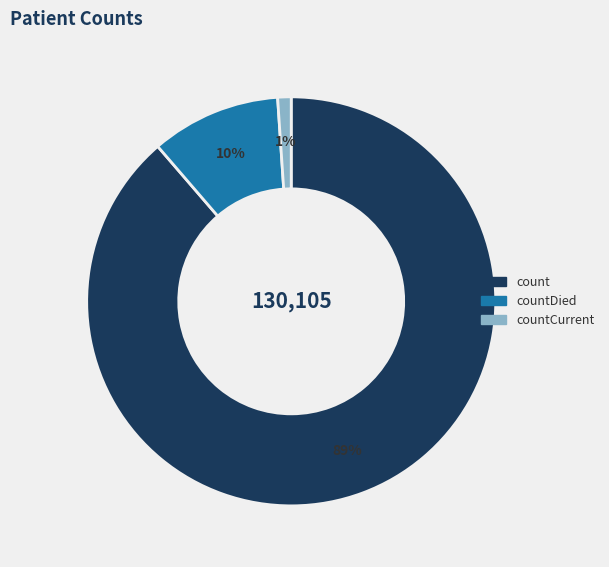

Is there any slice that represents more than half of the pie?

Yes